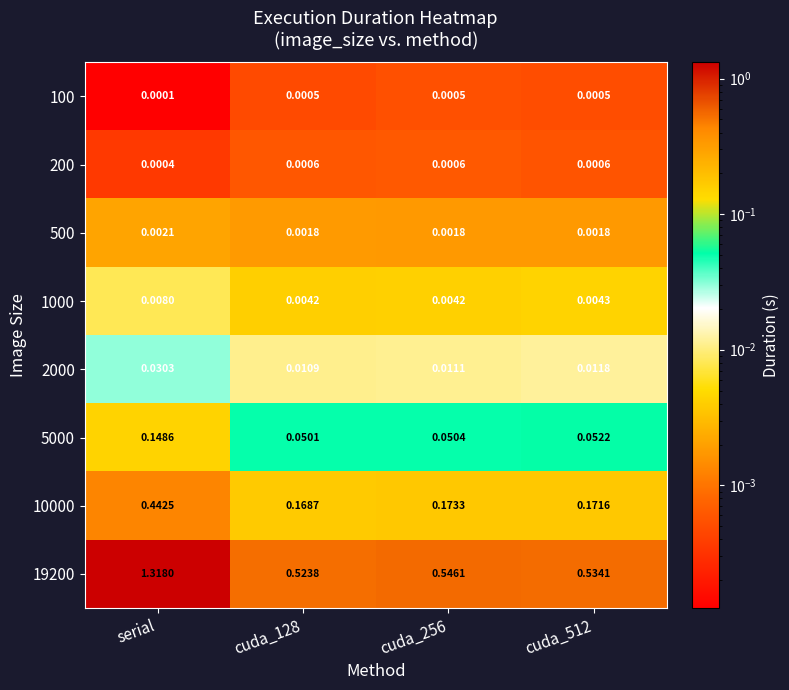

Is the value of 19200 at cuda_128 greater than the value of 5000 at cuda_256?

Yes